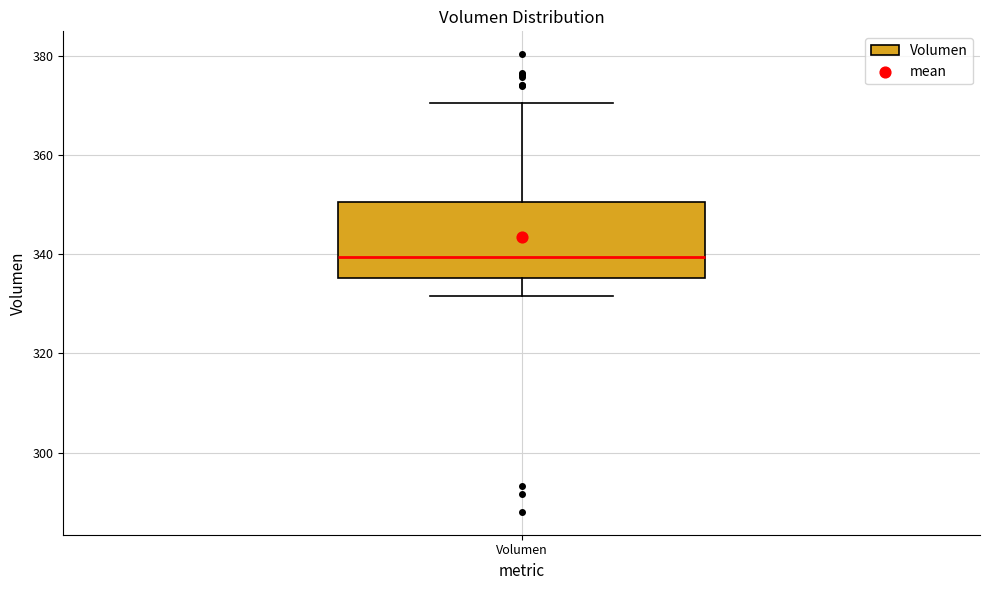

Where is the lower edge of the box for Volumen on the y-axis? The values are not printed on the chart, so give them approximately, as read against the axis.

336